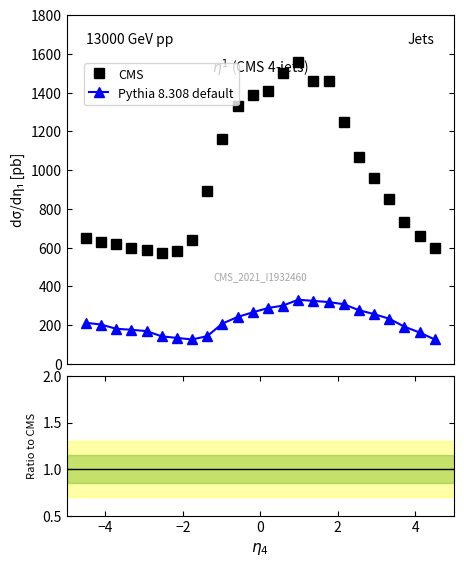

True or false: CMS has more than 2 interior local peaks.

False